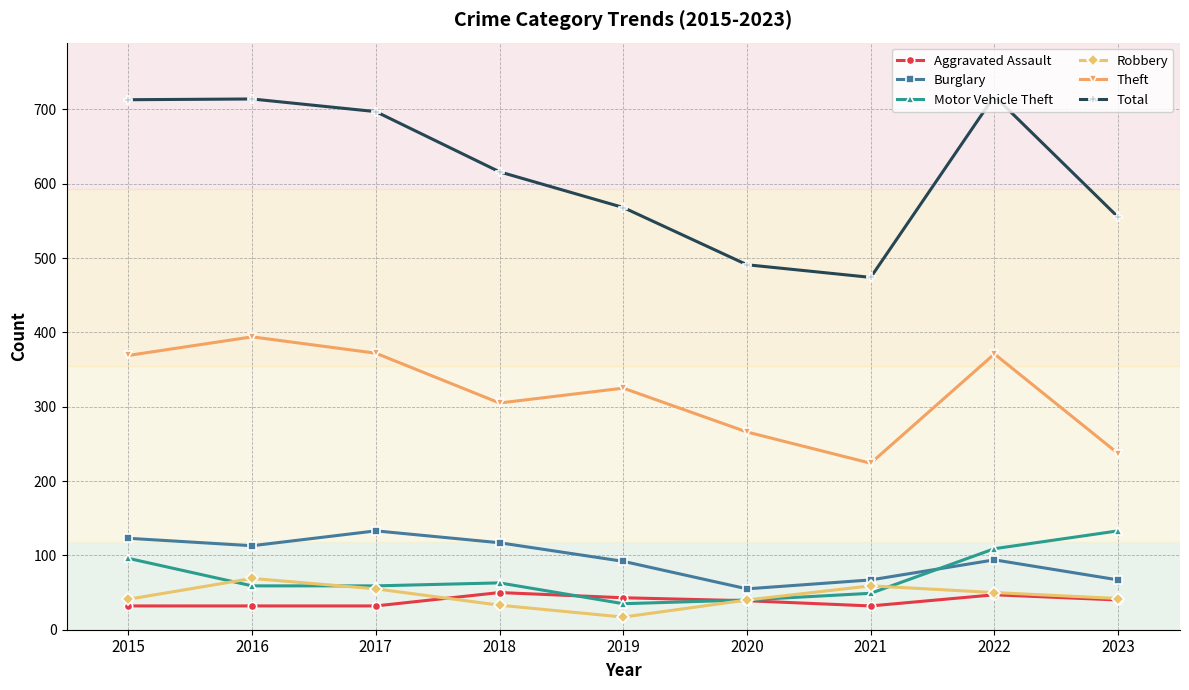

What is the sum of the Motor Vehicle Theft values at 2021 and 2016?

108